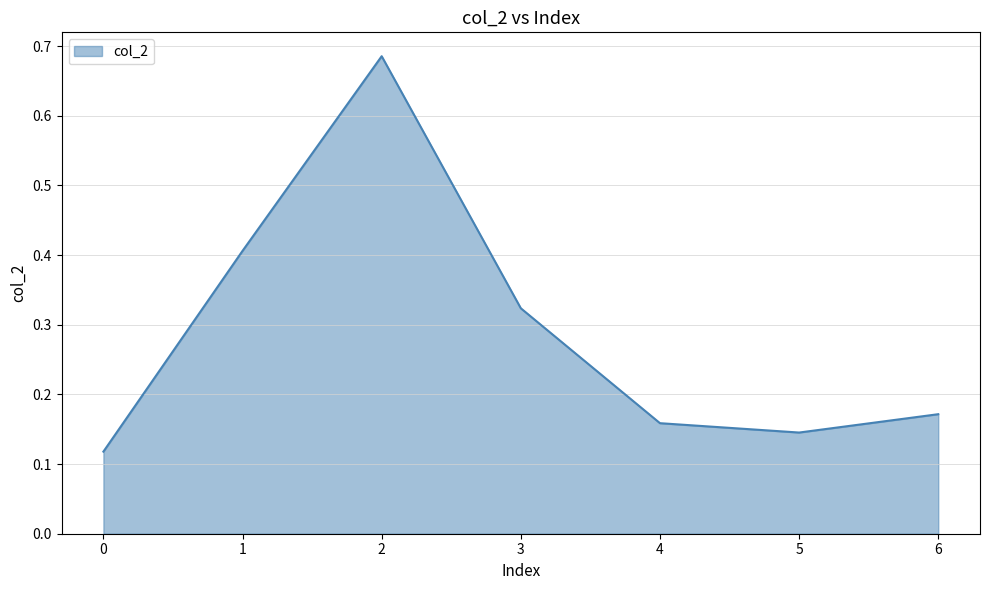

What is the difference between the maximum and minimum values?

0.6